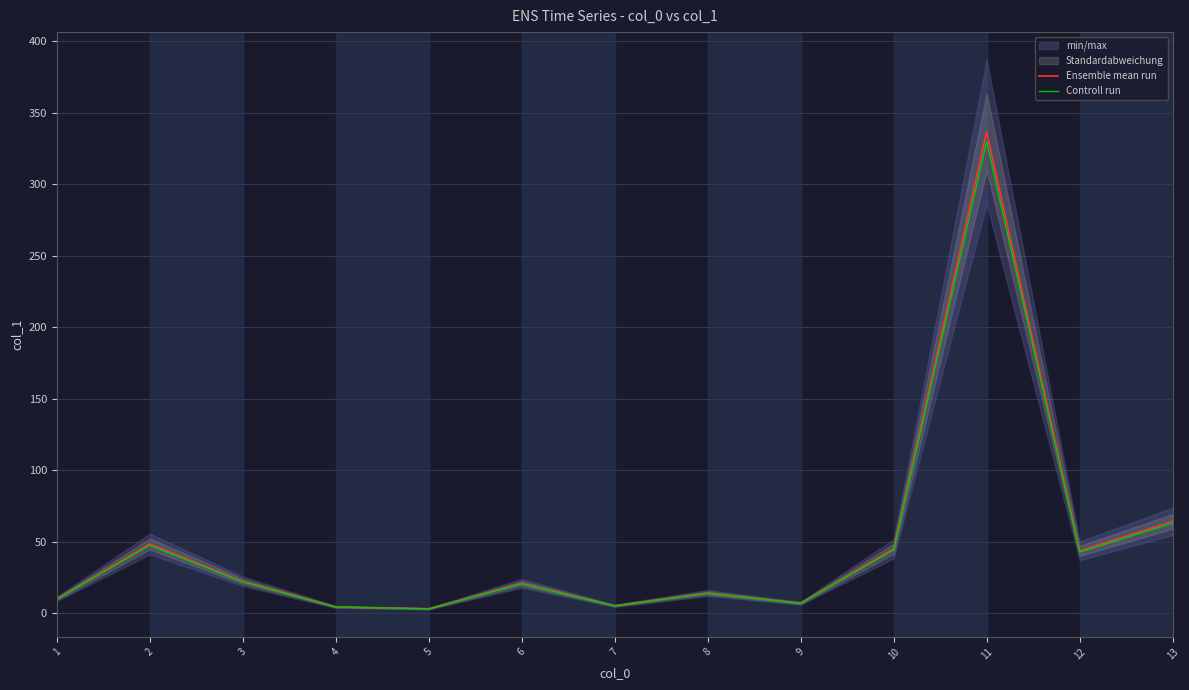

Reading left to right, transcribe all the data shown in this chart.

Ensemble mean run: 9.9	48.3	22.2	4.3	3.0	20.8	5.1	14.0	6.9	45.0	336.7	43.5	64.1
Controll run: 9.7	47.3	21.8	4.2	2.9	20.4	5.0	13.7	6.8	44.1	330.0	42.6	62.8